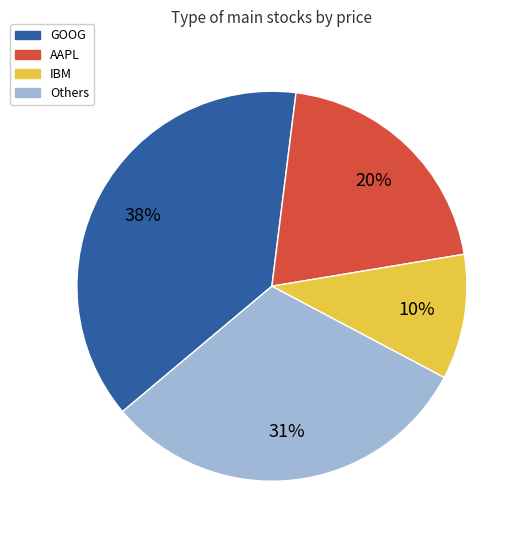

To the nearest percent, what is the difference between the largest and smallest slice percentages?

28%